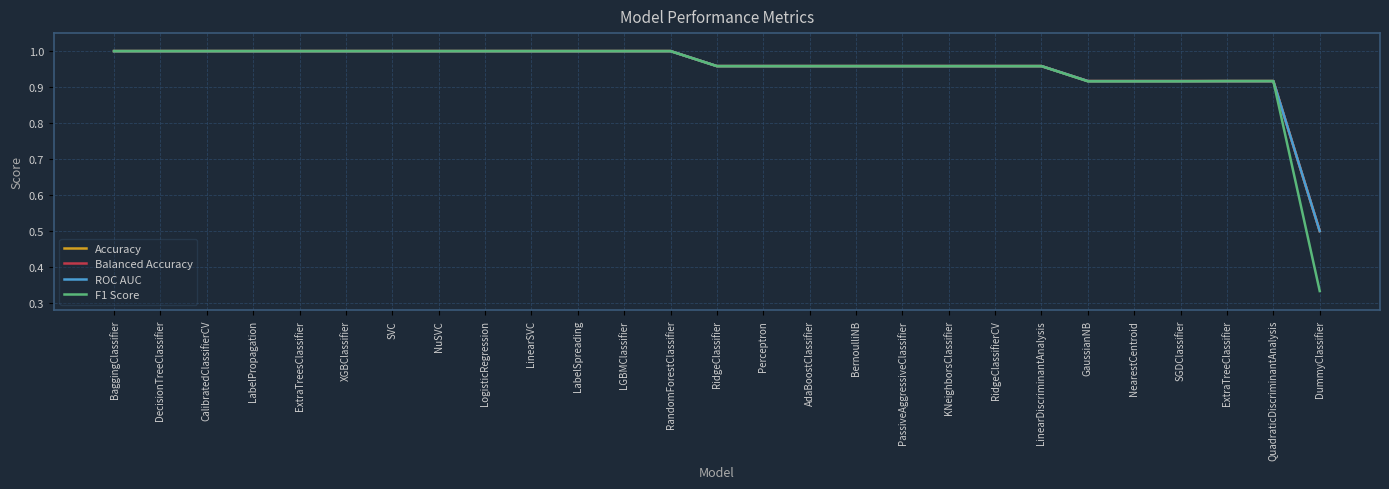

Does the chart display data point markers on the line(s)?

No